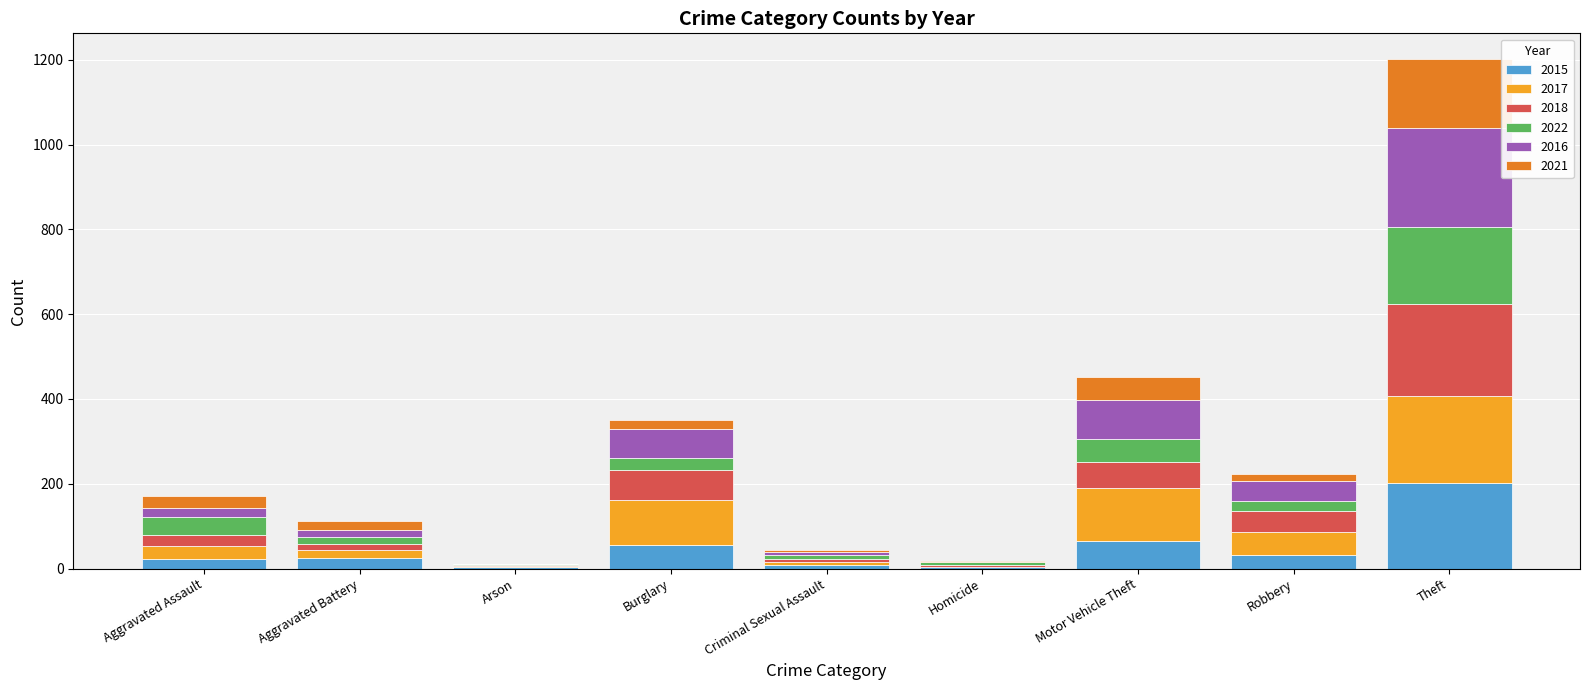

At which category is the sum across all series the highest?

Theft